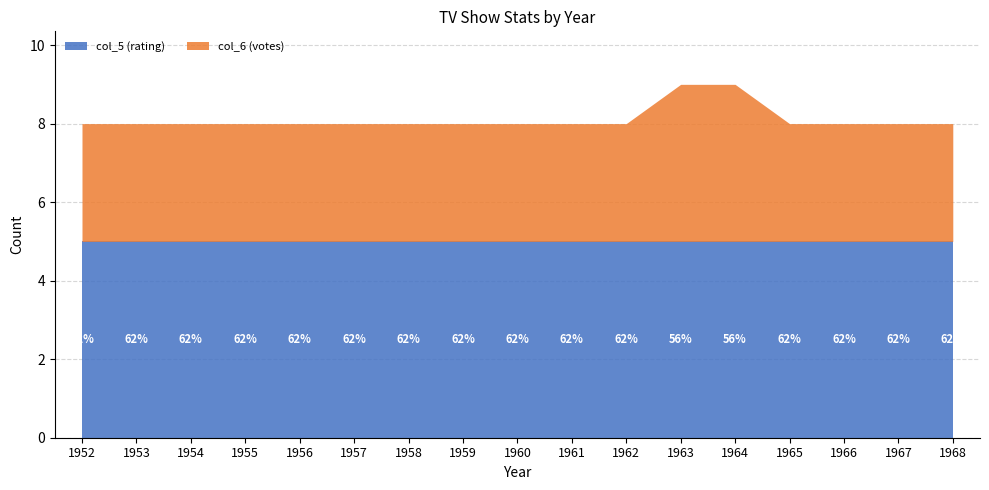

True or false: col_6 (votes) has more than 2 points higher than both neighbors.

False